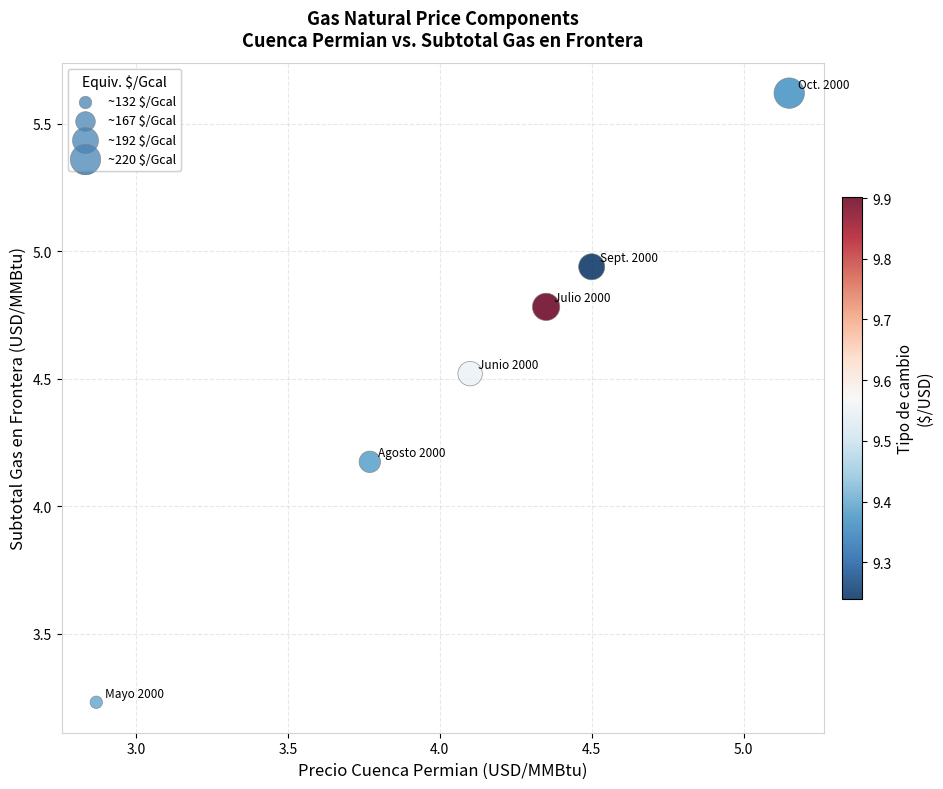

What Y value in the scatter plot is closest to 4?

4.2